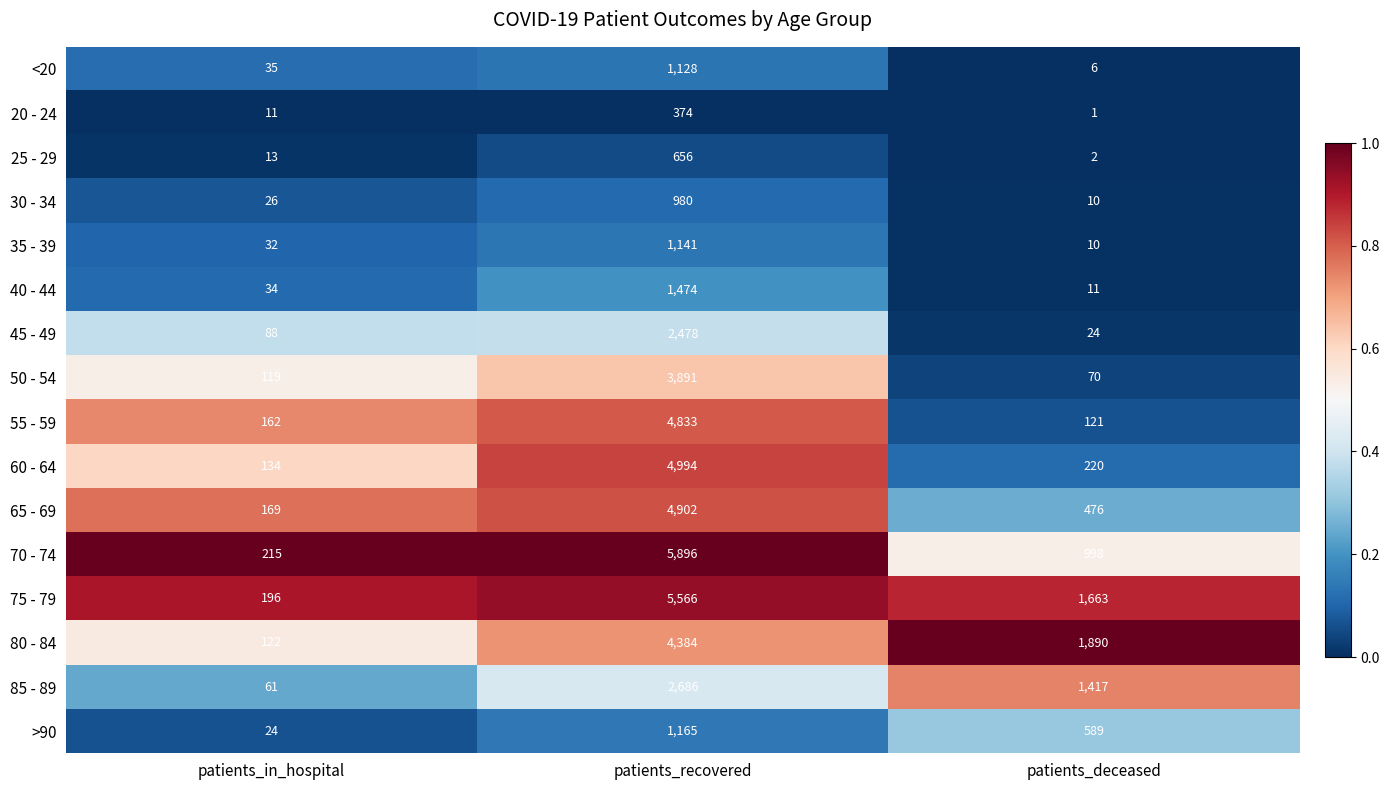

Rank the categories by <20 value from lowest to highest.

patients_deceased, patients_in_hospital, patients_recovered